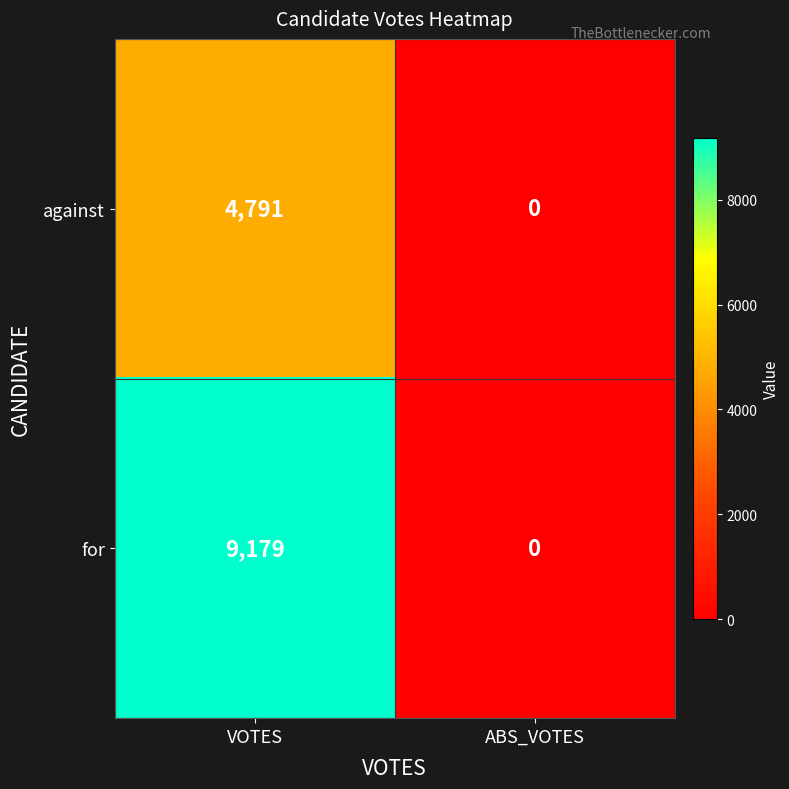

Reading left to right, list all the values displayed in this chart.

against: VOTES=4791	ABS_VOTES=0
for: VOTES=9179	ABS_VOTES=0